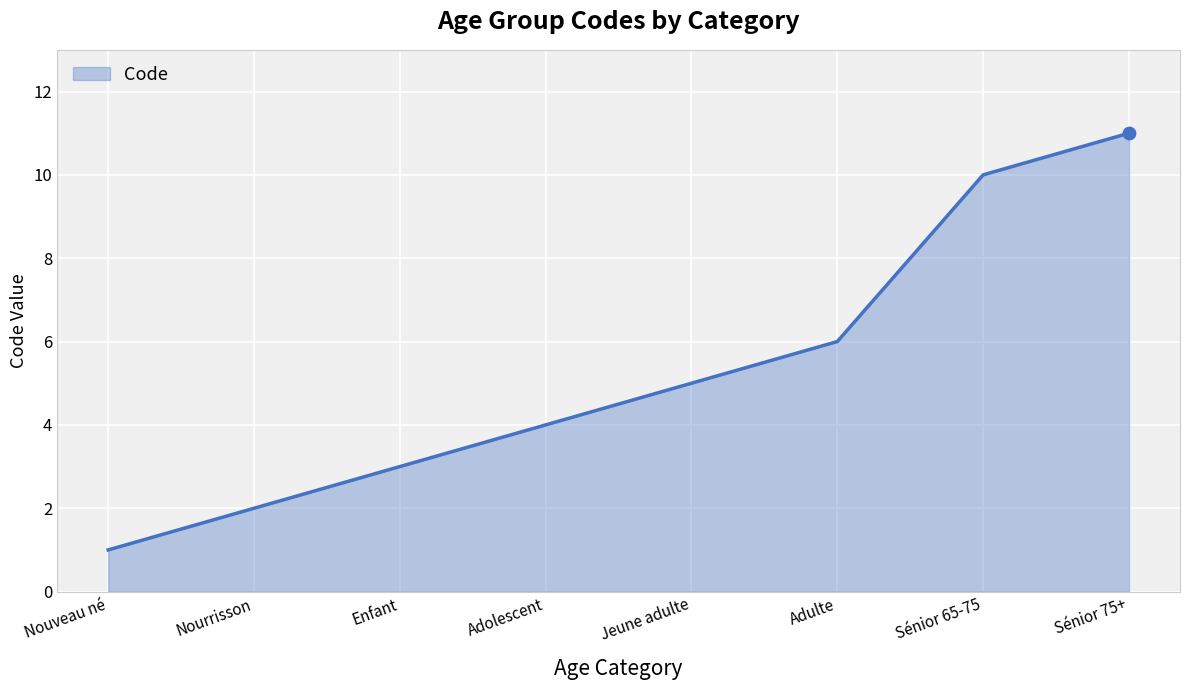

Approximately how many times larger is the value at Nouveau né compared to Enfant?

0.3